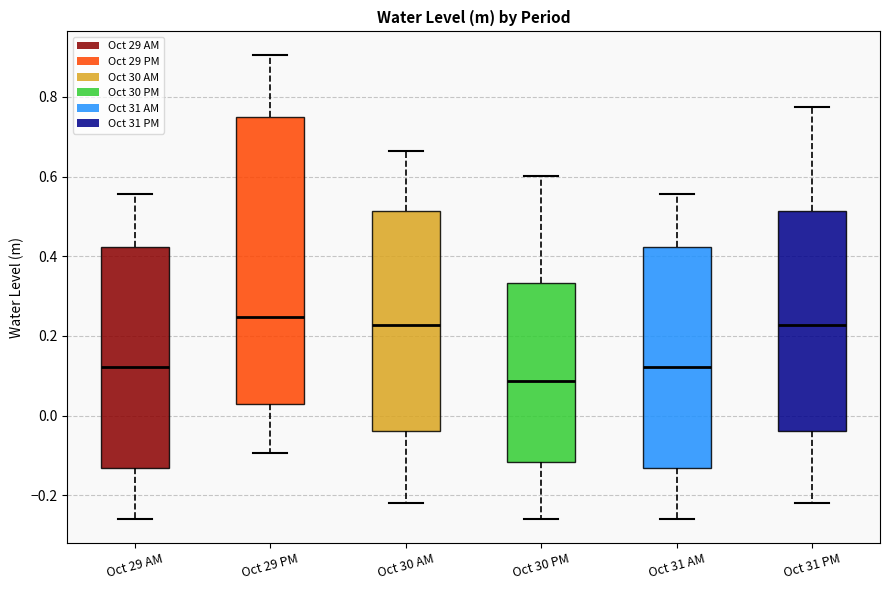

Comparing the boxes themselves (not the whiskers), which one is the tallest?

Oct 29 PM